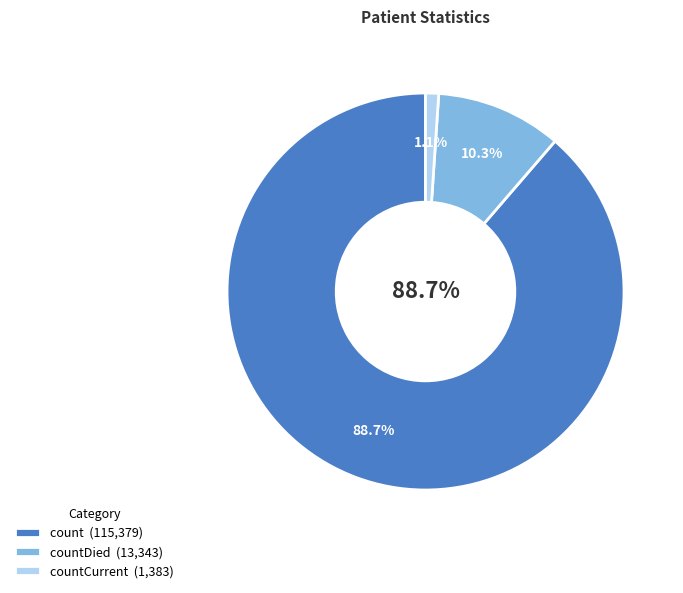

To the nearest percent, what is the average slice percentage?

33%